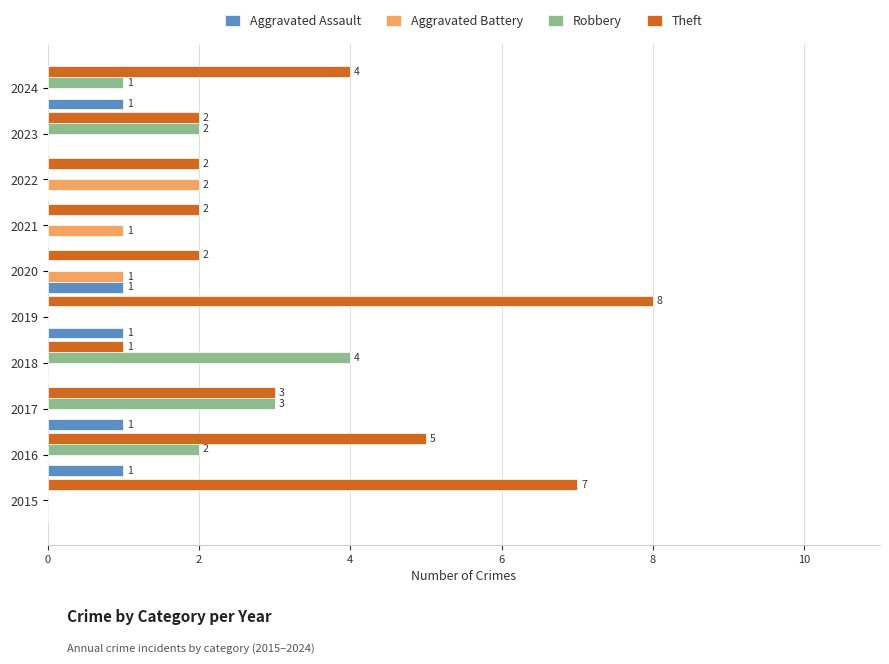

What is the average value of the Theft series?

4